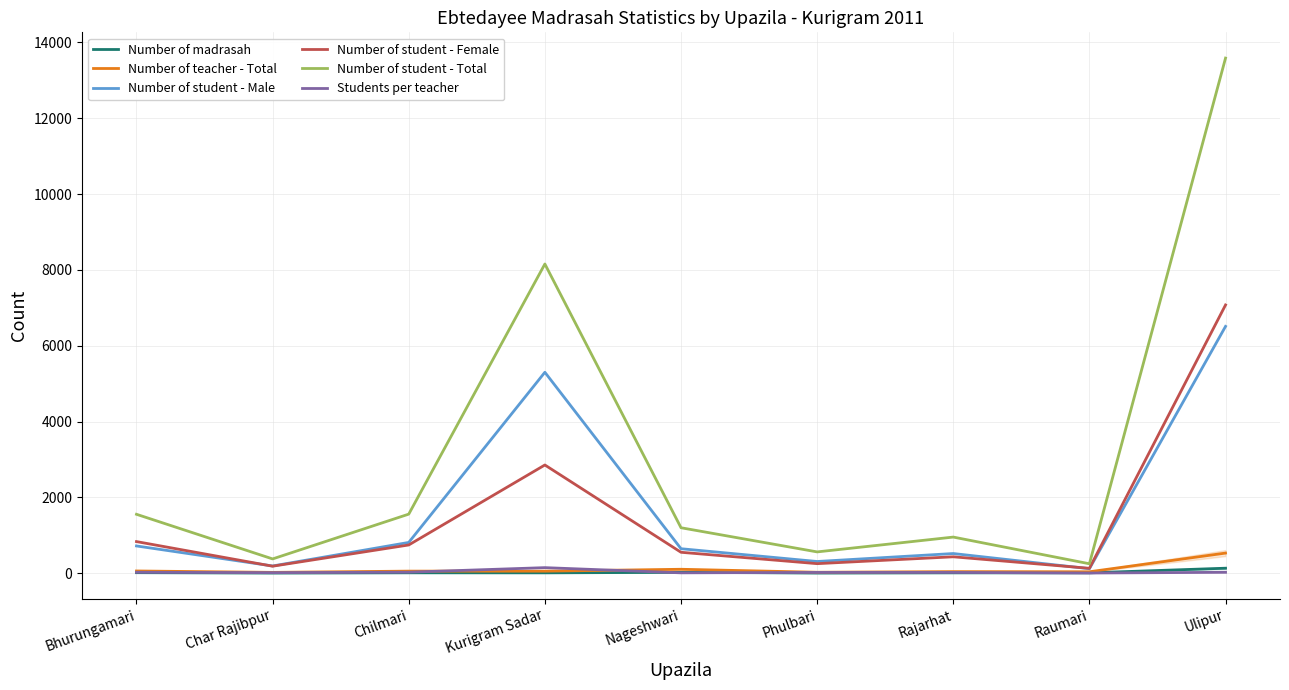

What is the difference between the Number of student - Total values at Nageshwari and Phulbari?

637